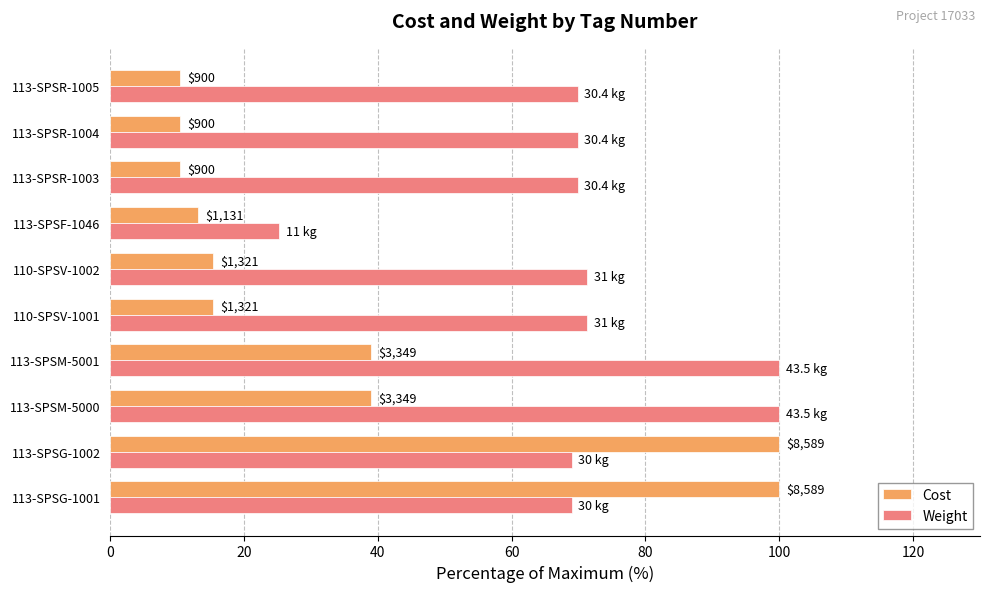

What are all the series names shown in the legend?

Cost, Weight